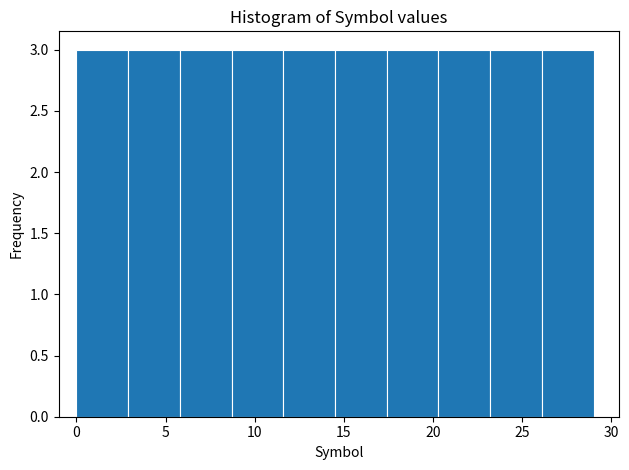

Reading left to right, transcribe this chart: for each bar, give the range it covers on the x-axis and its height. Neither the bar edges nor the heights are printed on the chart, so give them approximately, as read against the axes.

0.0 to 2.9: 3
2.9 to 5.8: 3
5.8 to 8.7: 3
8.7 to 11.6: 3
11.6 to 14.5: 3
14.5 to 17.4: 3
17.4 to 20.3: 3
20.3 to 23.2: 3
23.2 to 26.1: 3
26.1 to 29.0: 3